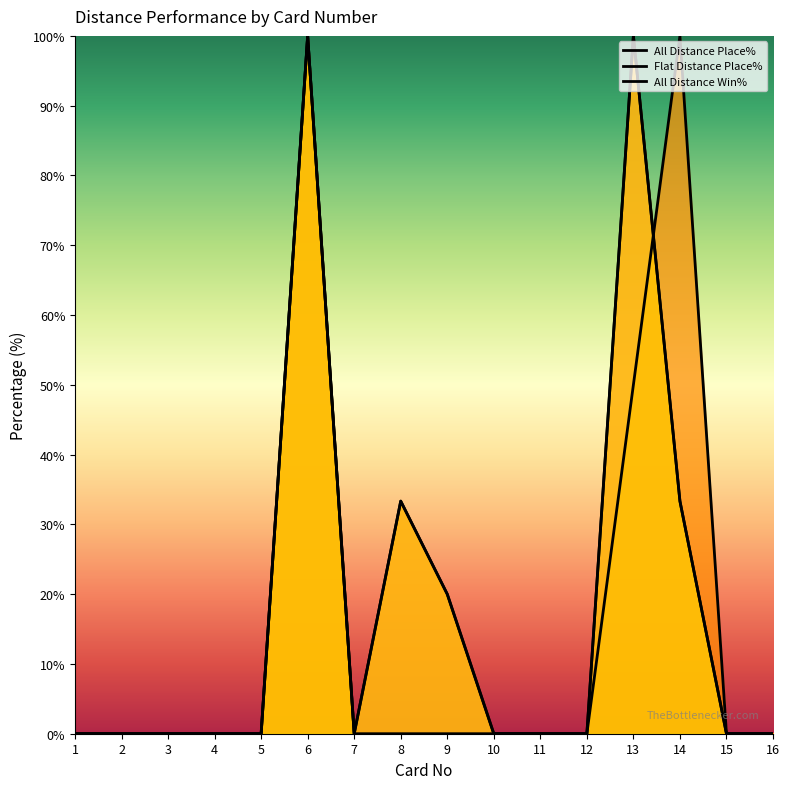

True or false: Flat Distance Place% and All Distance Place% intersect in this chart.

True